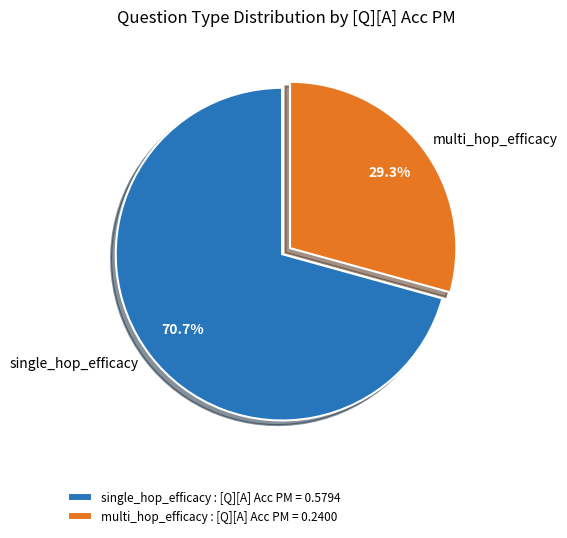

What percentage is the single_hop_efficacy slice, to the nearest percent?

71%